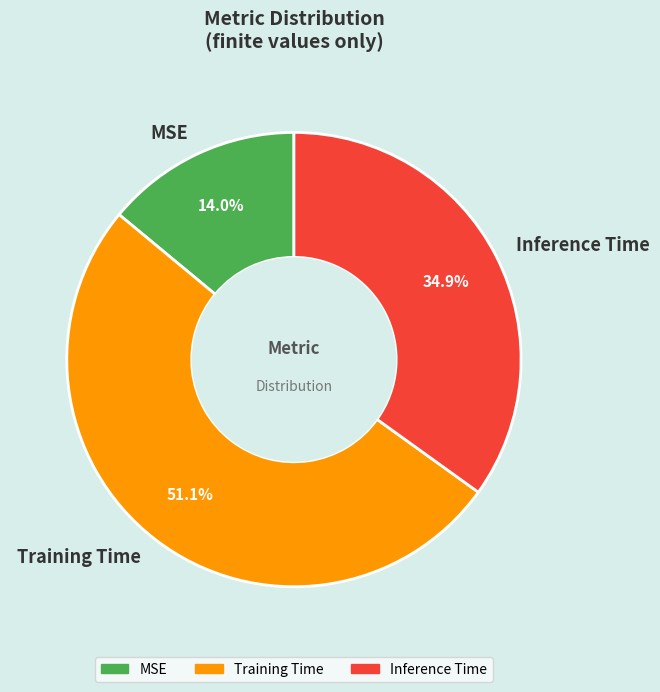

True or false: MSE accounts for 26% of the total.

False